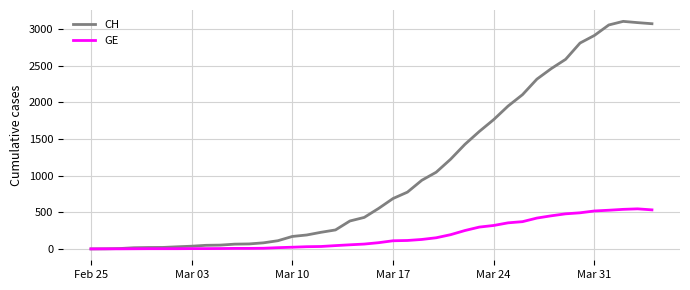

What is the difference between the maximum and minimum values in the GE series?

547